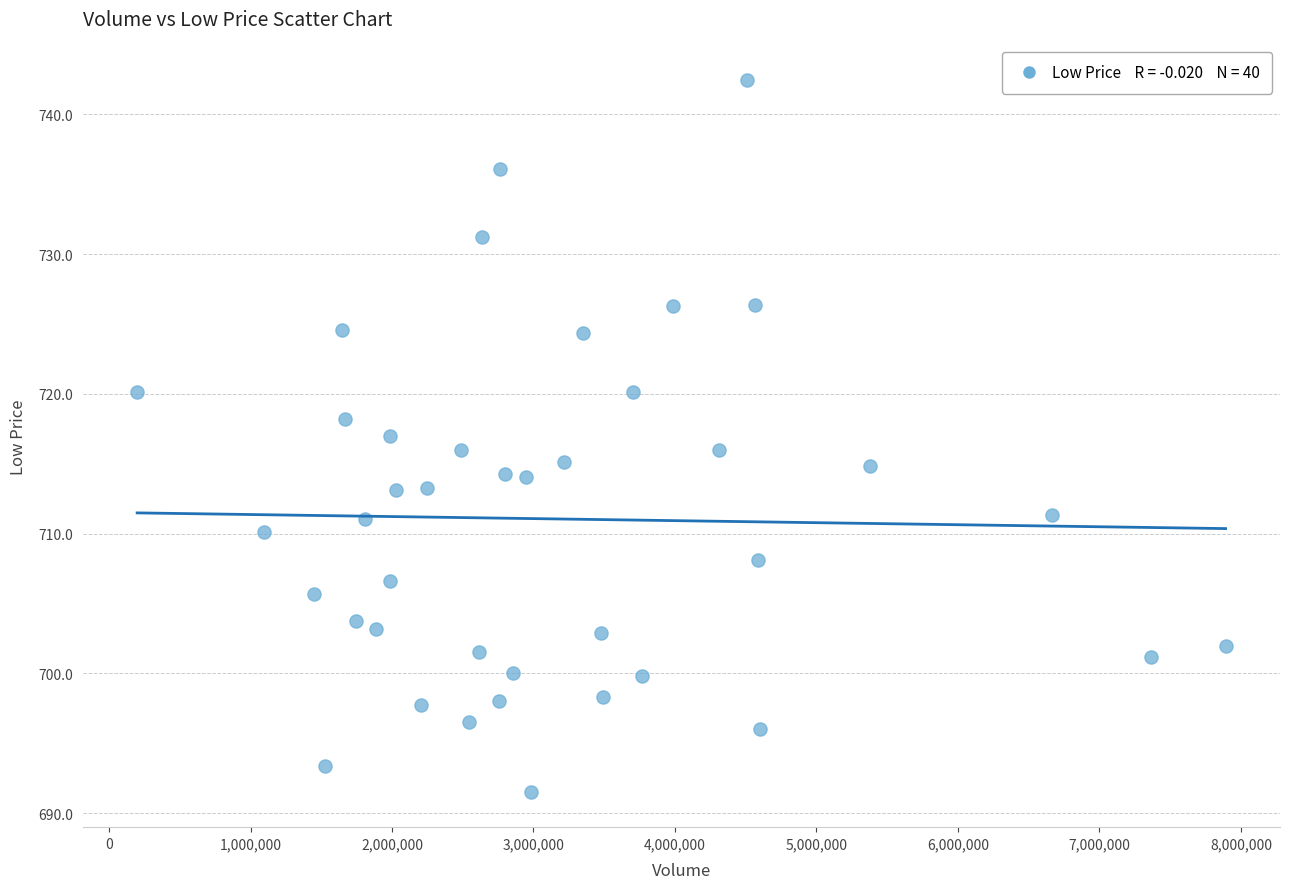

What is the range of X values (max minus min)?

7692428.0